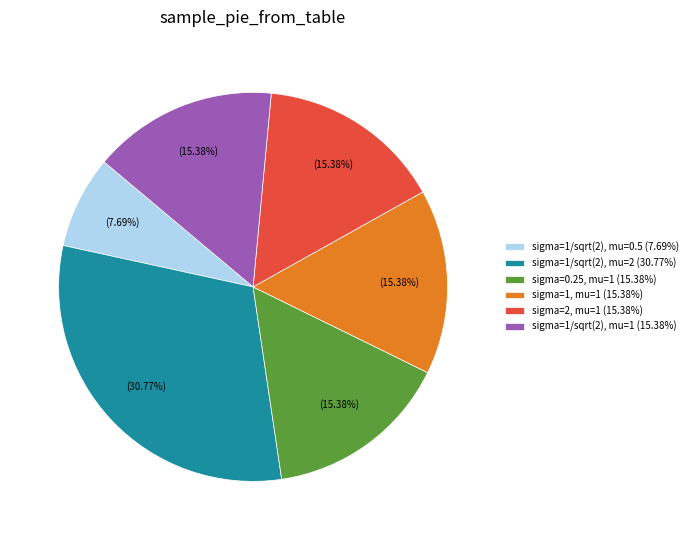

Is it true that sigma=1/sqrt(2), mu=1 is 15% of the pie?

True